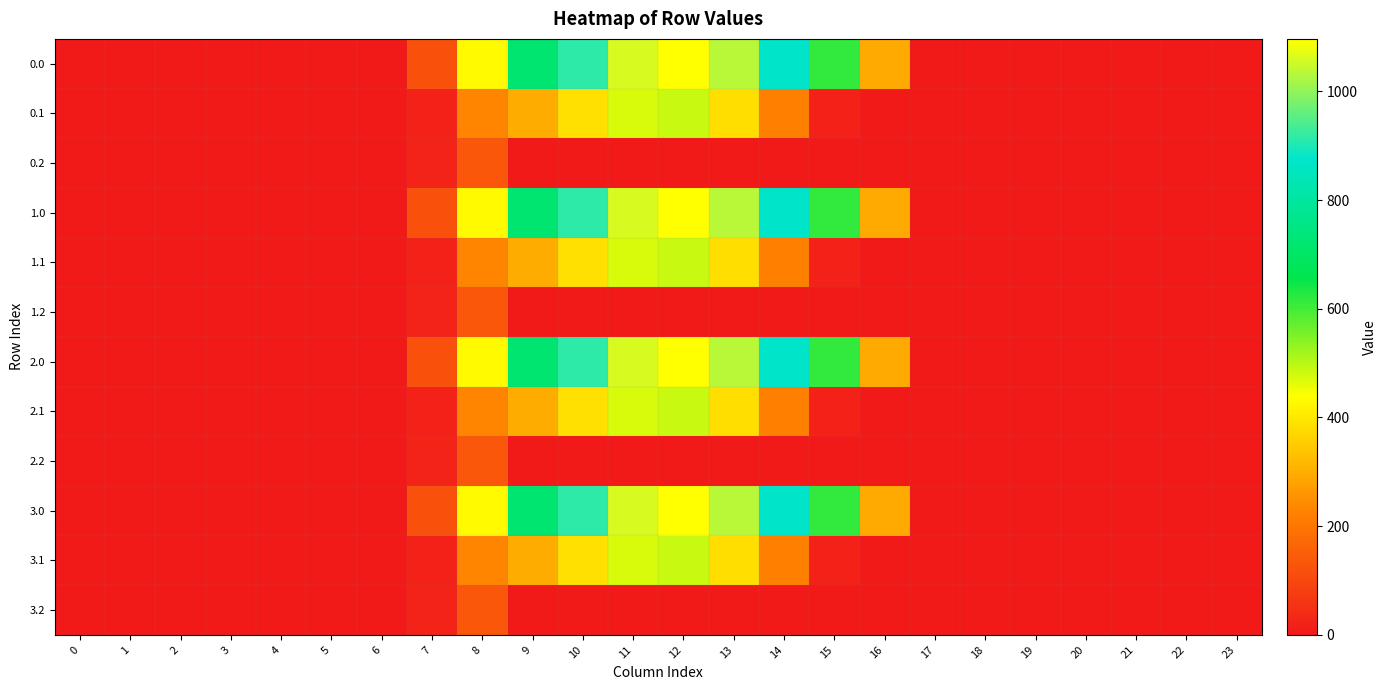

Rank the series at 16 from lowest to highest value.

0.1, 0.2, 1.1, 1.2, 2.1, 2.2, 3.1, 3.2, 0.0, 1.0, 2.0, 3.0